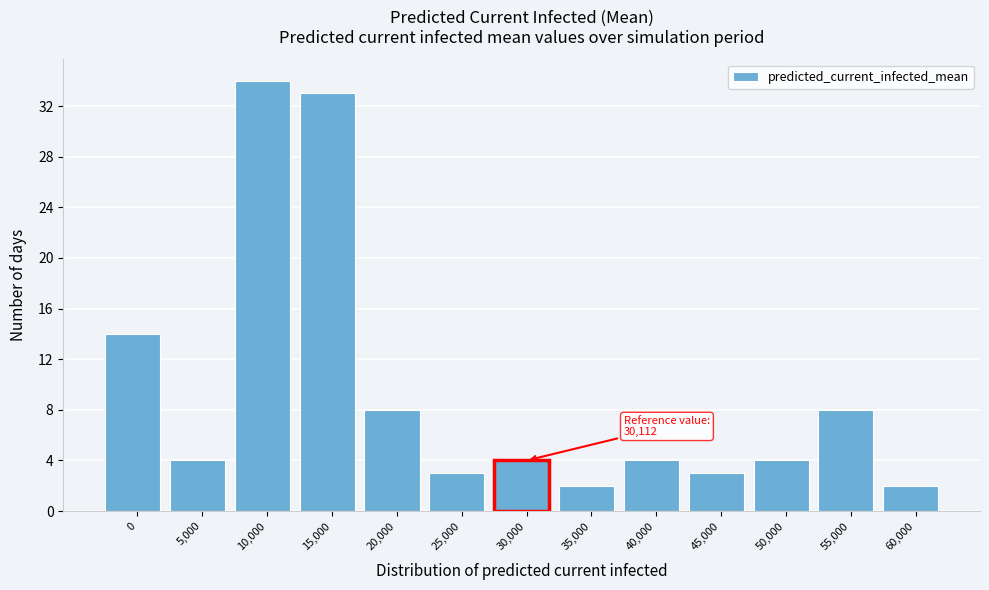

Reading left to right, extract all data points from this chart.

14	4	34	33	8	3	4	2	4	3	4	8	2